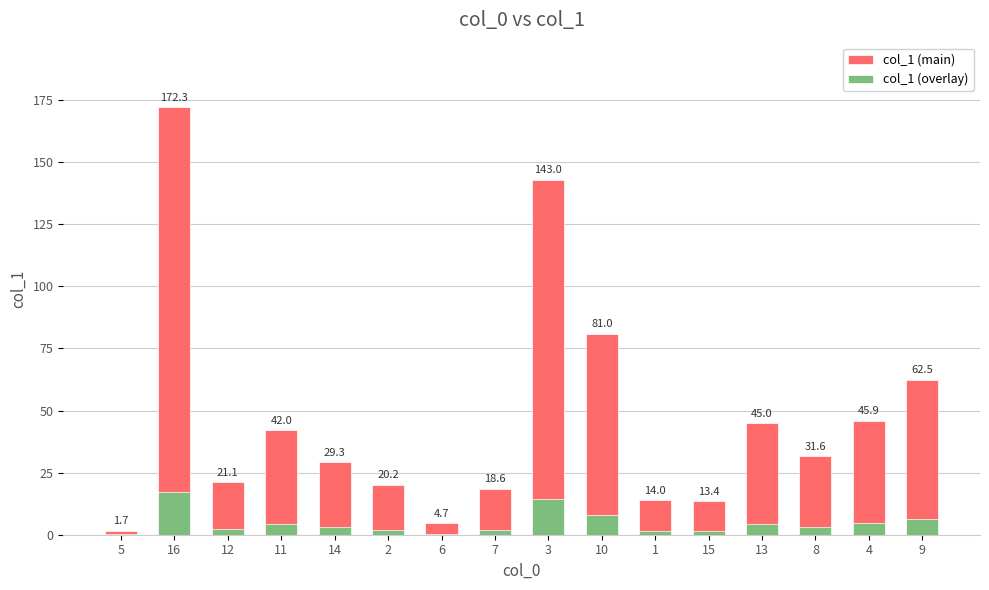

What is the minimum value shown in the chart?

0.2